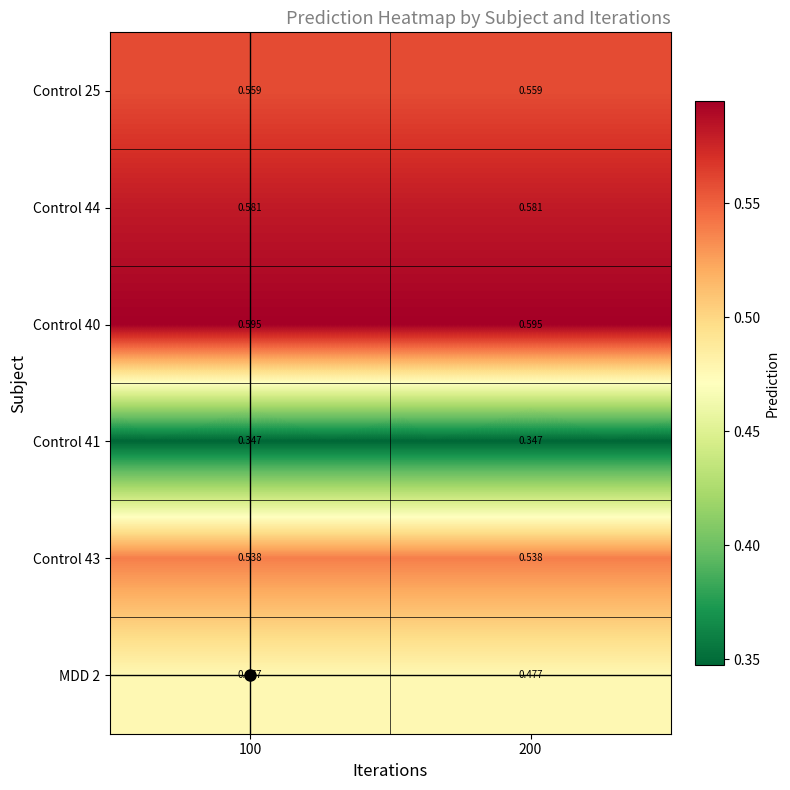

At how many categories does at least one series exceed 0?

2